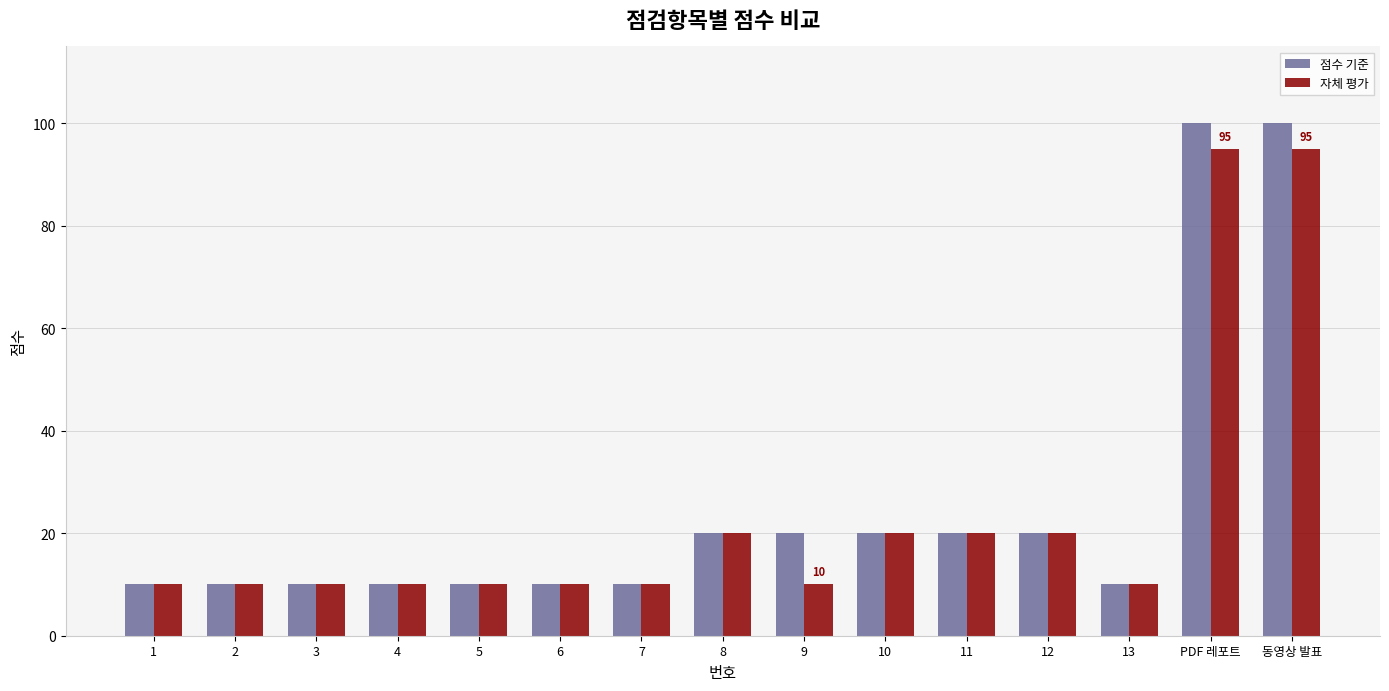

The value of 자체 평가 at 3 is 10. True or false?

True